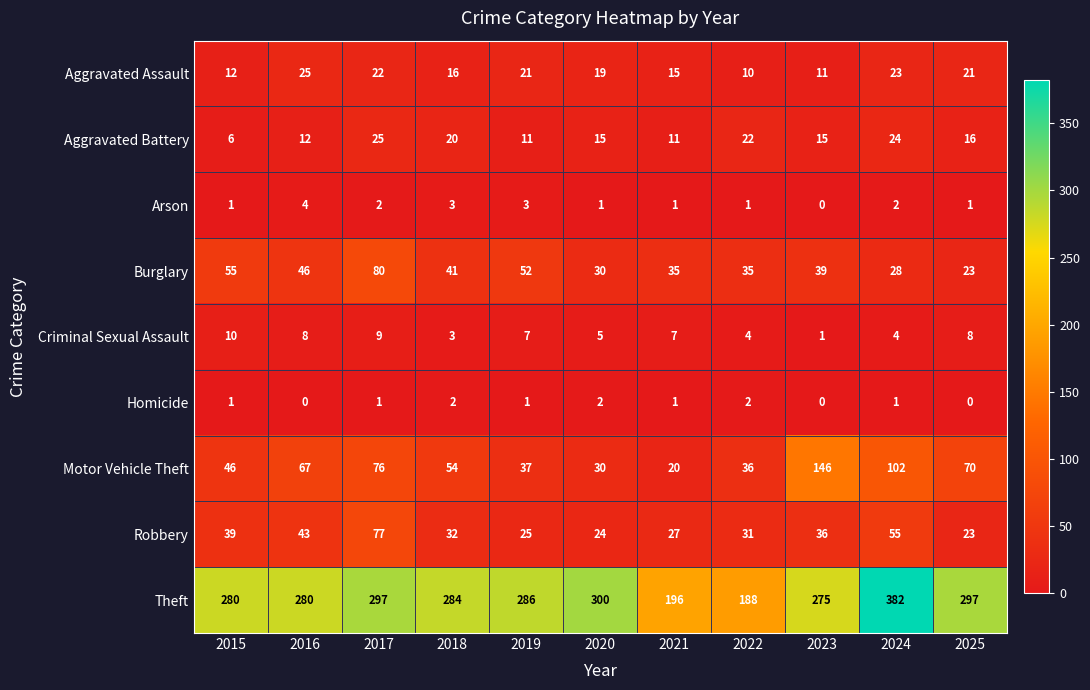

How many values in the Motor Vehicle Theft series are below 54?

5